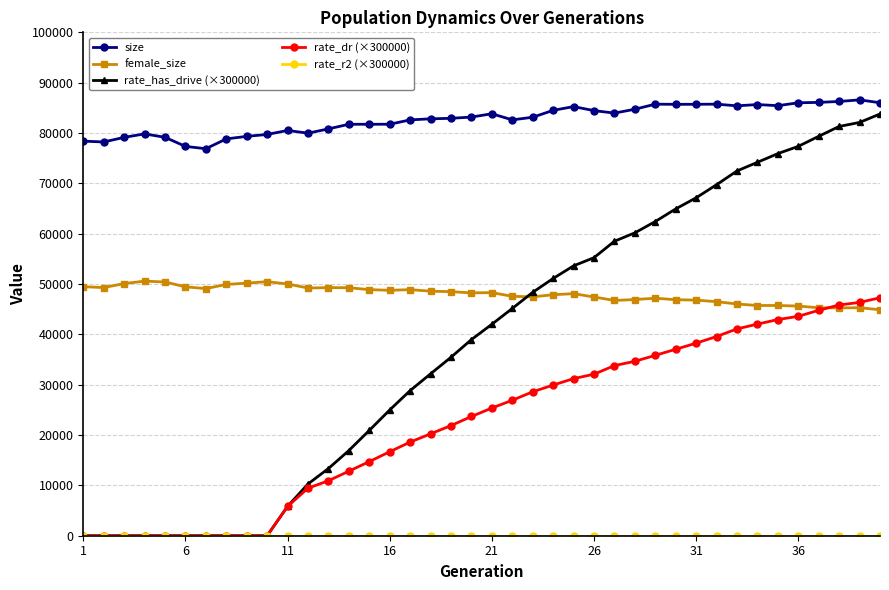

Which series has the largest total across all categories?

size